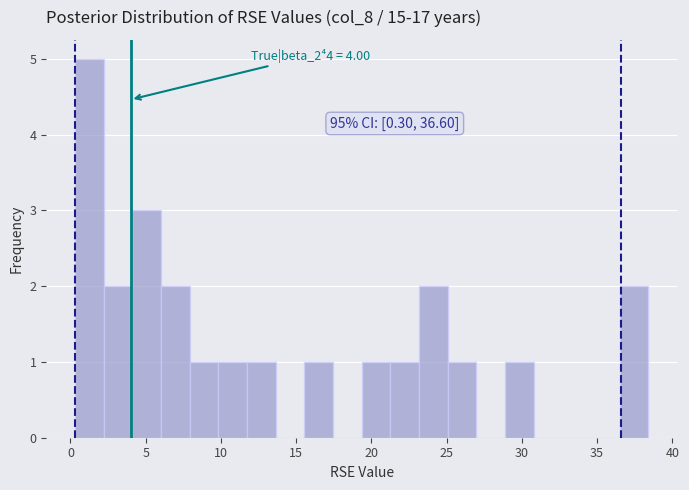

Read against the x-axis, roughly where is the centre of the tallest bar?

1.5